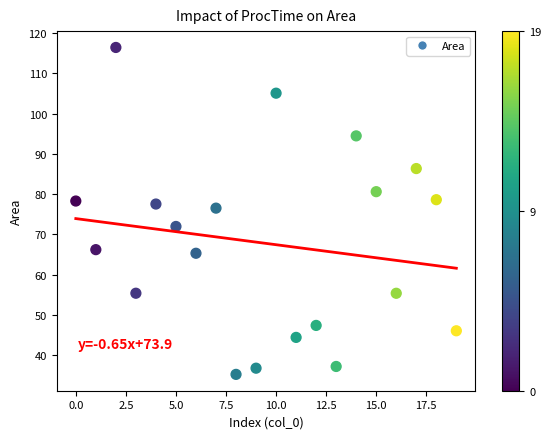

What is the range of Y values (max minus min)?

81.2